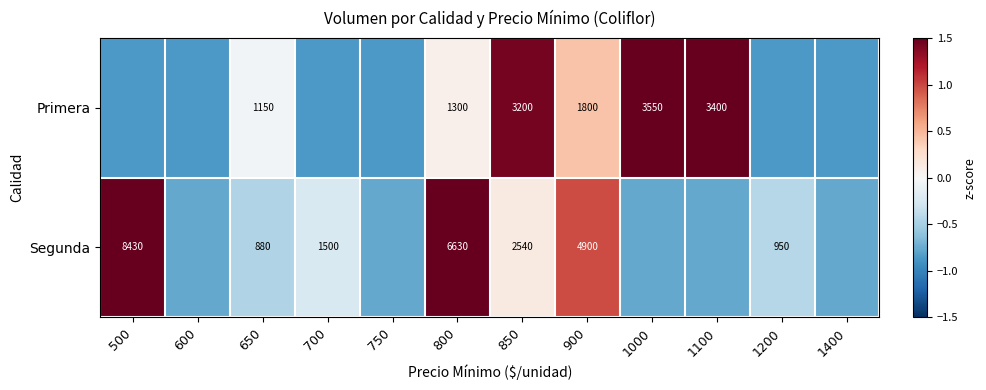

At how many categories does at least one series exceed 0?

6